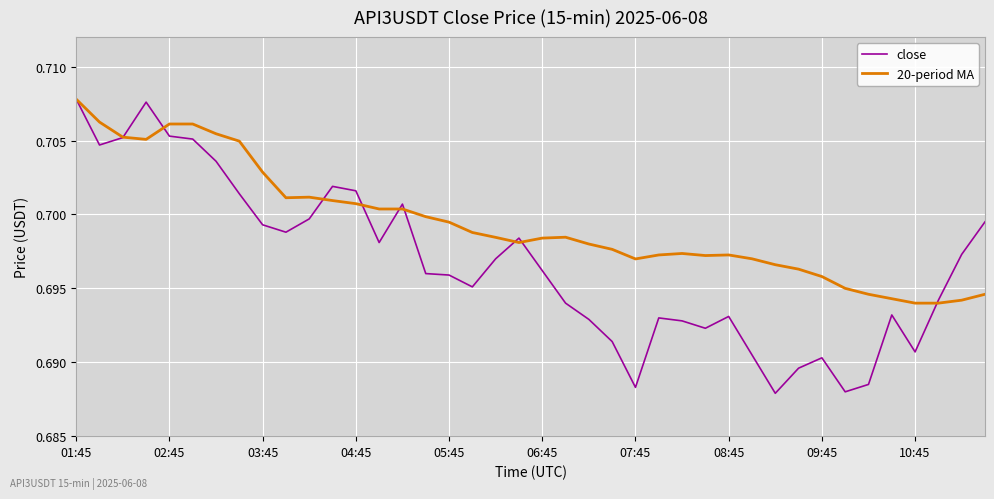

Which series has the largest range (max minus min)?

close